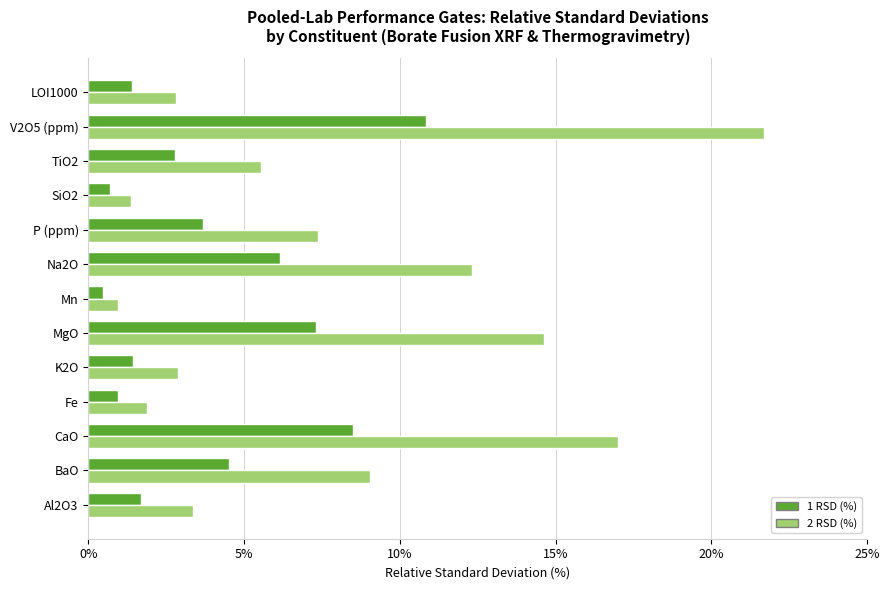

Which label corresponds to the smallest value in the chart?

Mn